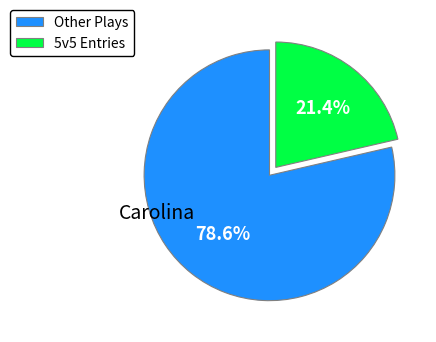

What is the ratio of the value at 5v5 Entries to the value at Other Plays?

0.3